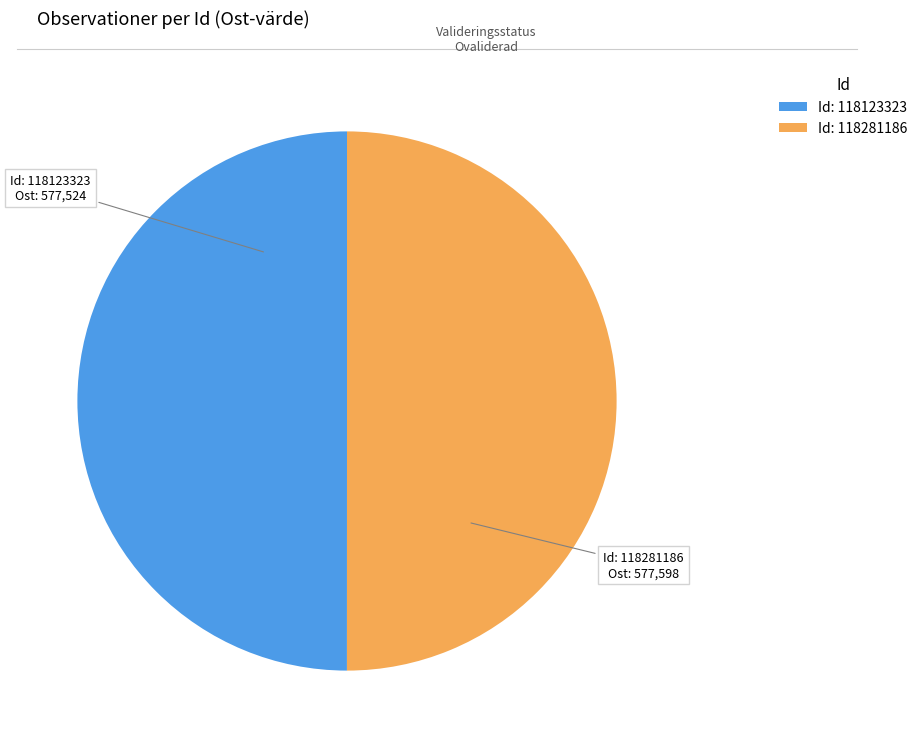

Is it true that Id: 118281186 is 39% of the pie?

False